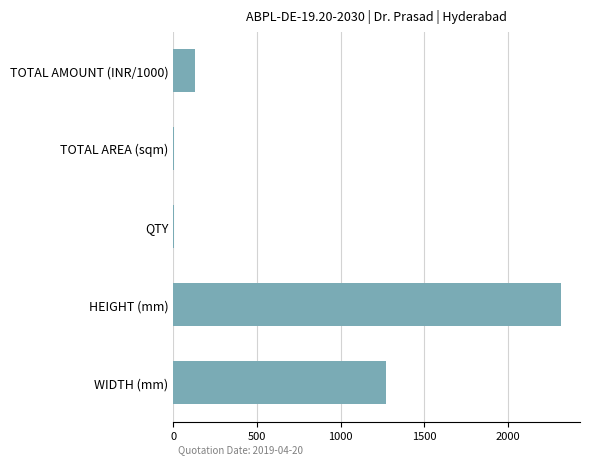

Is it true that the value at TOTAL AMOUNT (INR/1000) is 128.0?

True